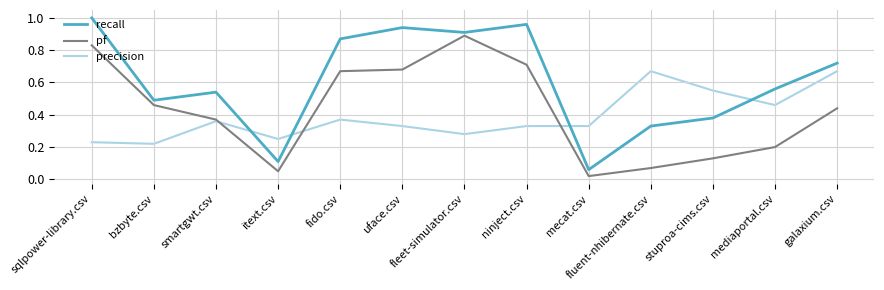

True or false: precision has a value of 0.7 at fluent-nhibernate.csv.

True